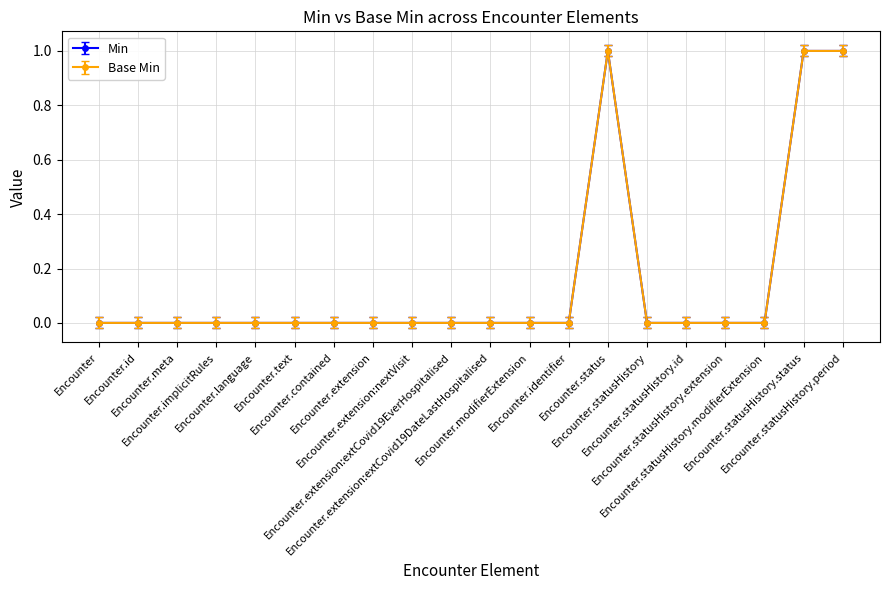

Does the chart display data point markers on the line(s)?

Yes